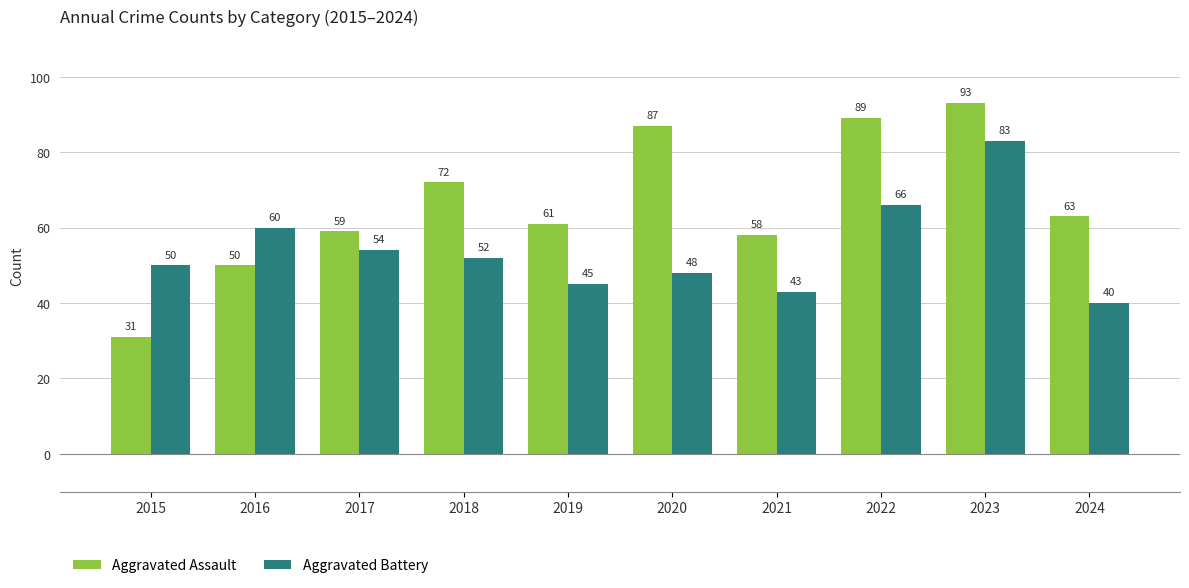

What is the maximum value for Aggravated Assault?

93